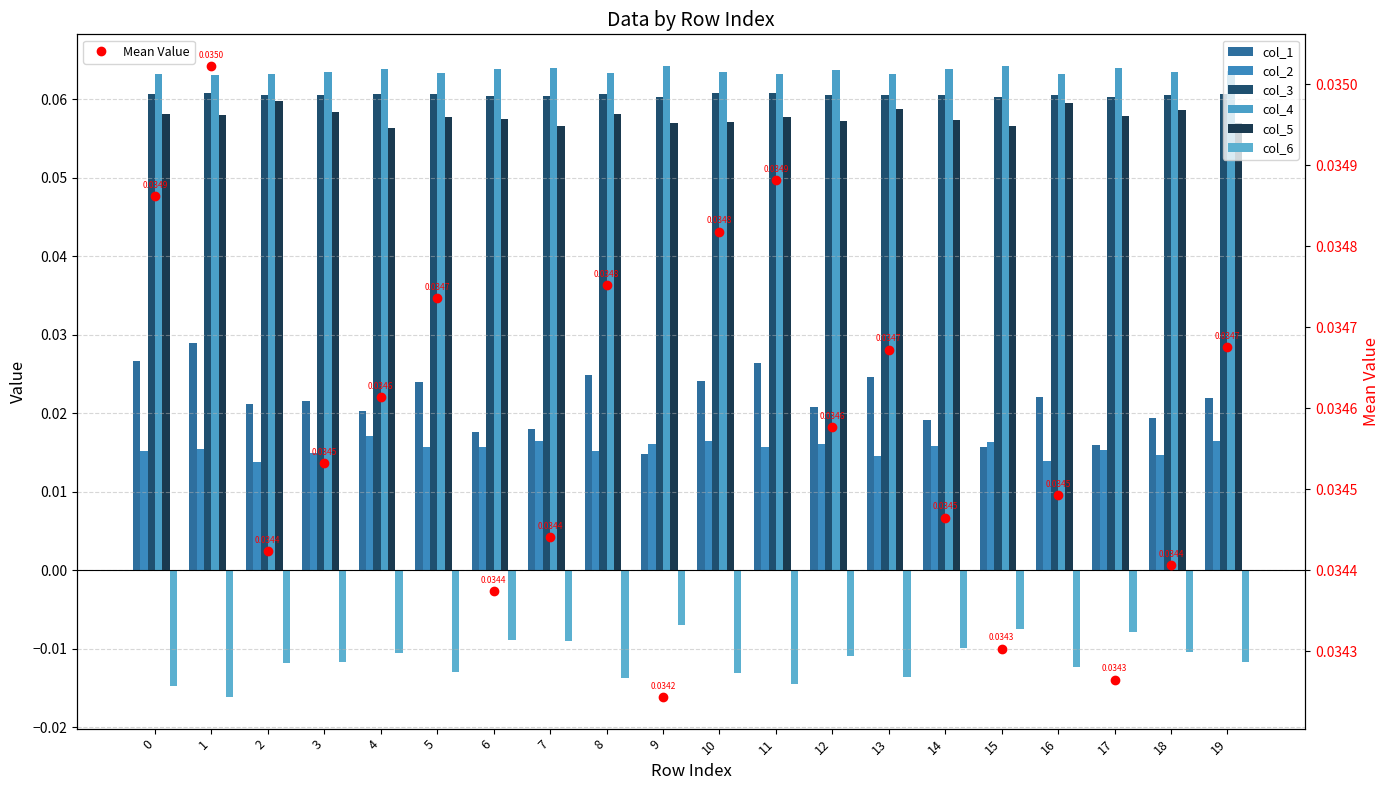

Count the number of data series in this chart.

6